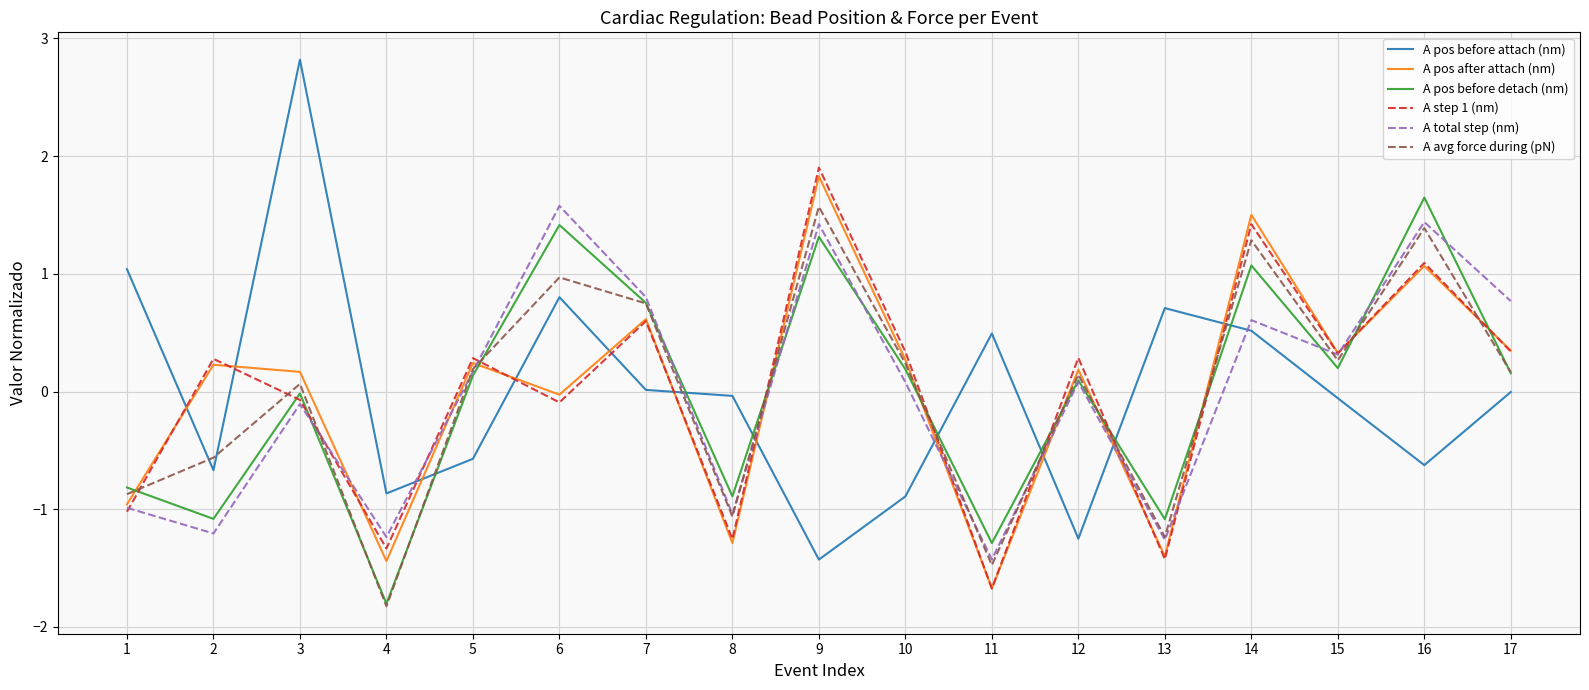

At which category does A step 1 (nm) reach its first local valley?

4